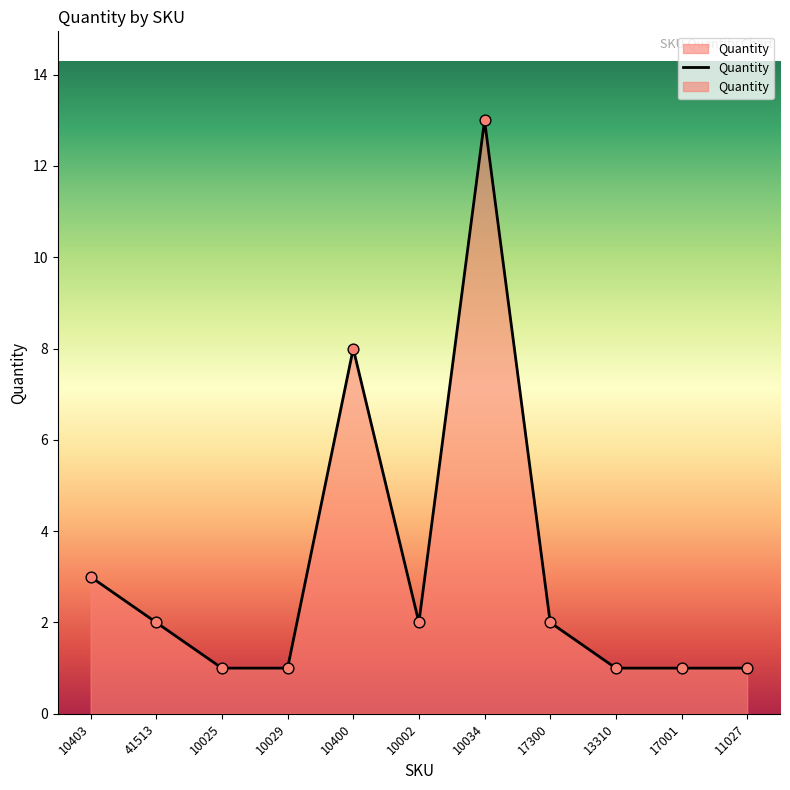

What is the ratio of the value at 10403 to the value at 10034?

0.2